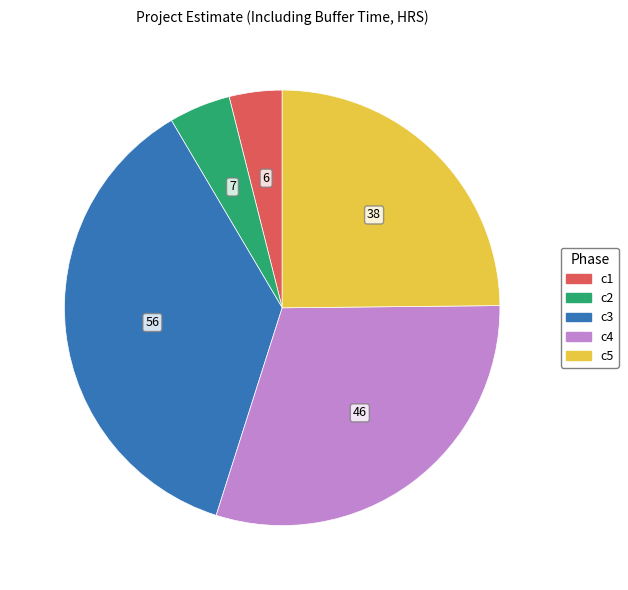

Is there a majority slice in this chart?

No